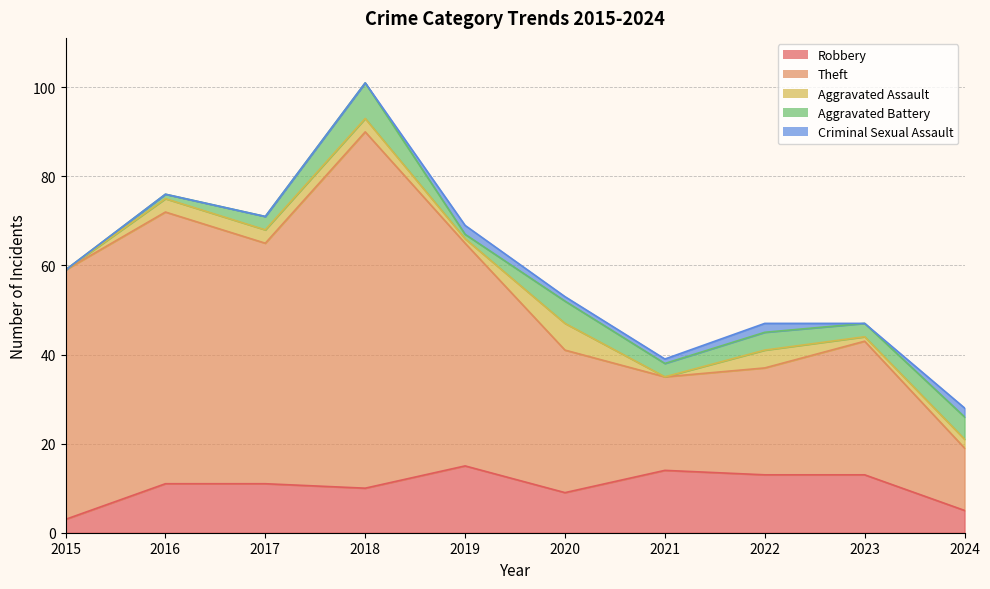

How many values in the Criminal Sexual Assault series exceed 1?

3